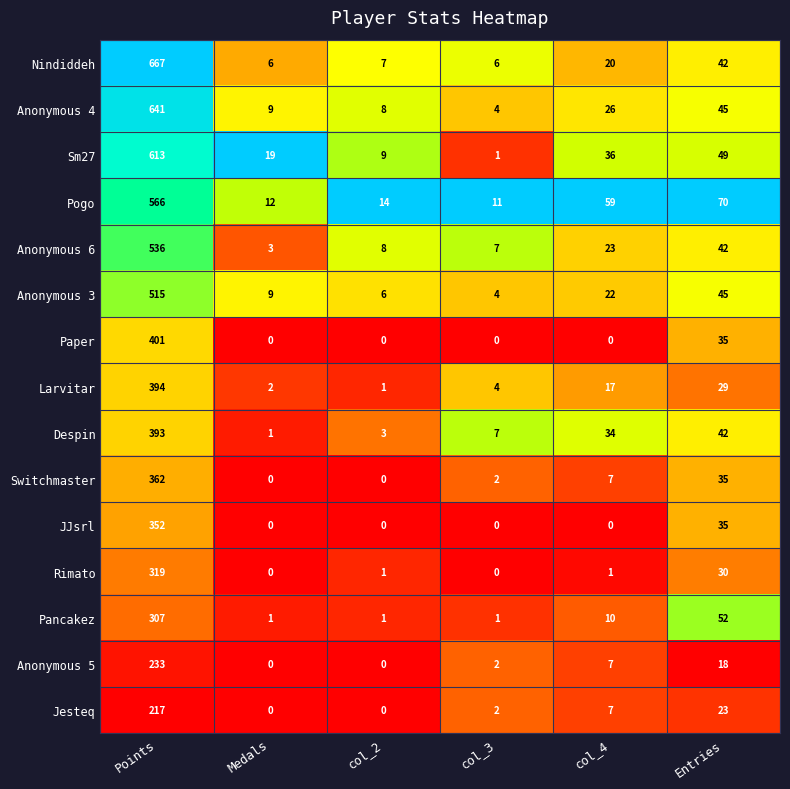

At which category does the chart reach its peak across all series?

Points